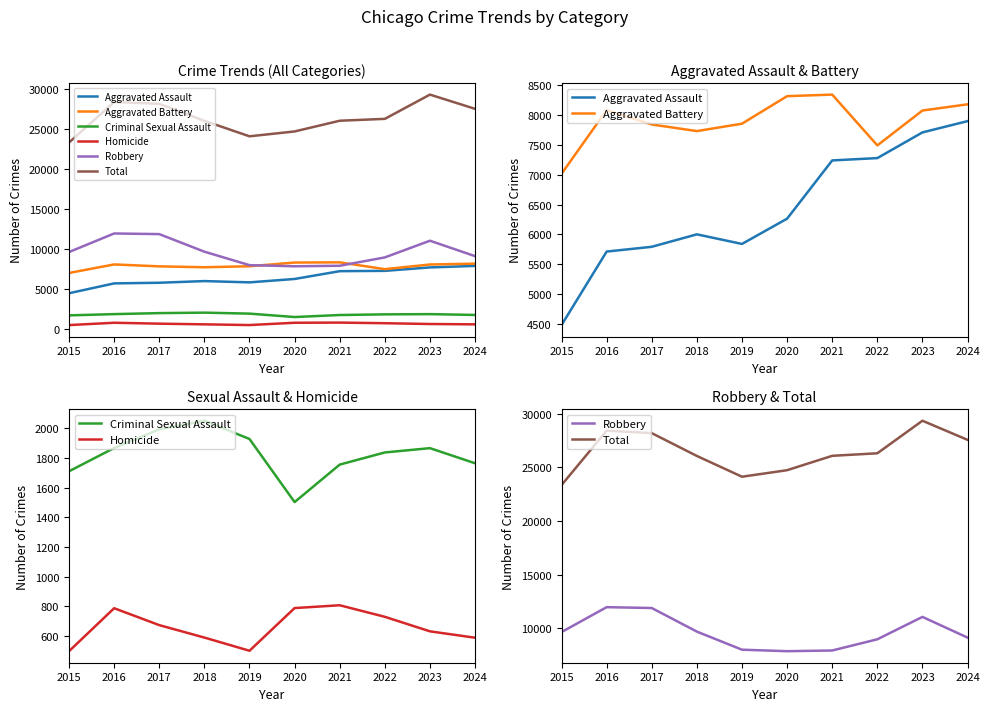

What is the approximate value of Total at 2019, to the nearest 100?

24100